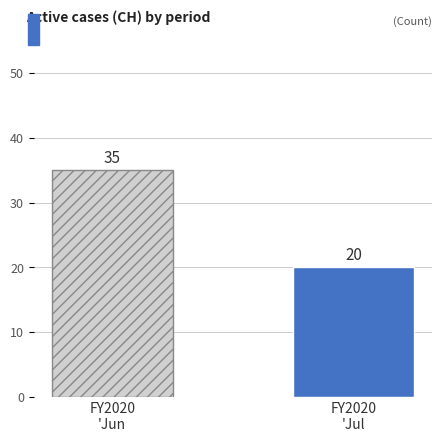

What is the greatest value displayed?

35